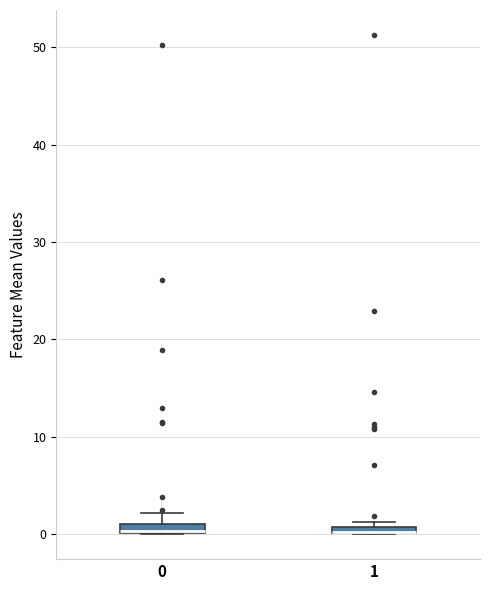

Where is the lower edge of the box at x = 1 on the y-axis? The values are not printed on the chart, so give them approximately, as read against the axis.

0